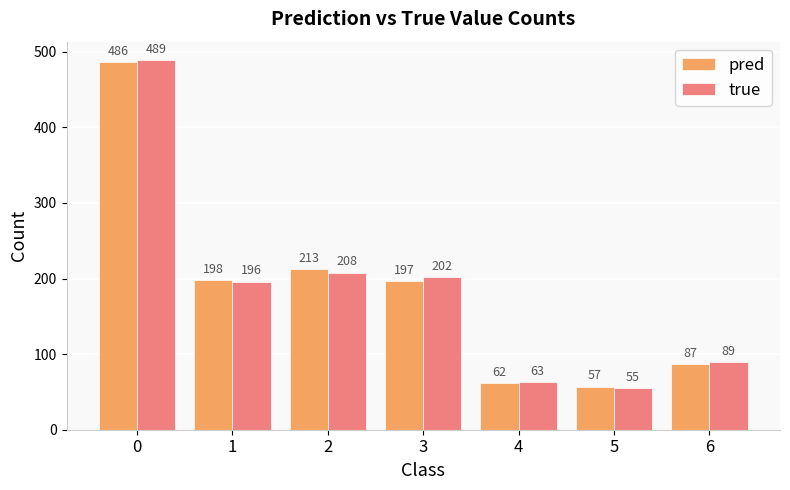

How many data points in true are less than 196?

3